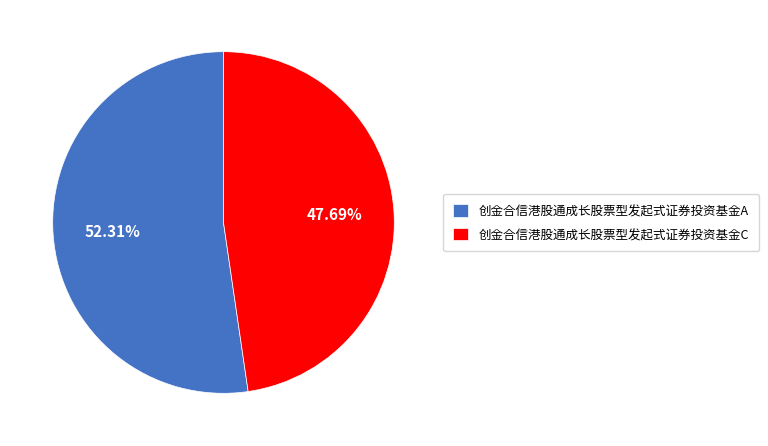

How many segments does this pie chart have?

2